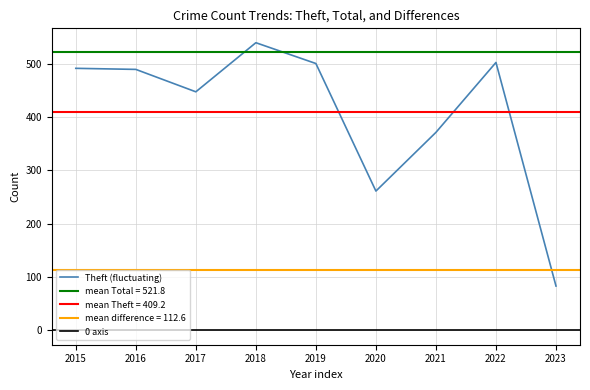

In Theft, how many points are higher than both neighbors (excluding endpoints)?

2